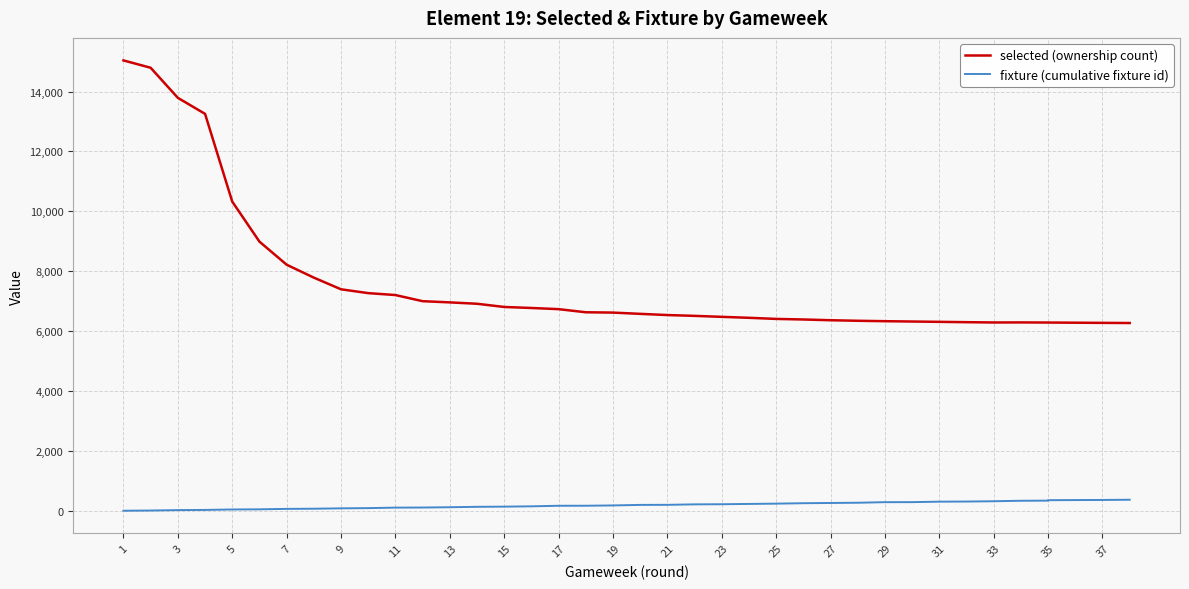

How many lines are shown in the chart?

2